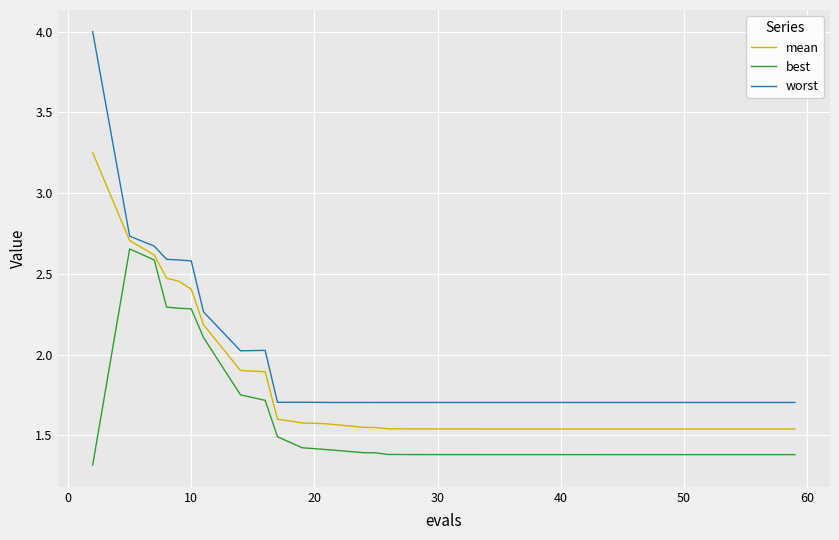

How many lines are shown in the chart?

3